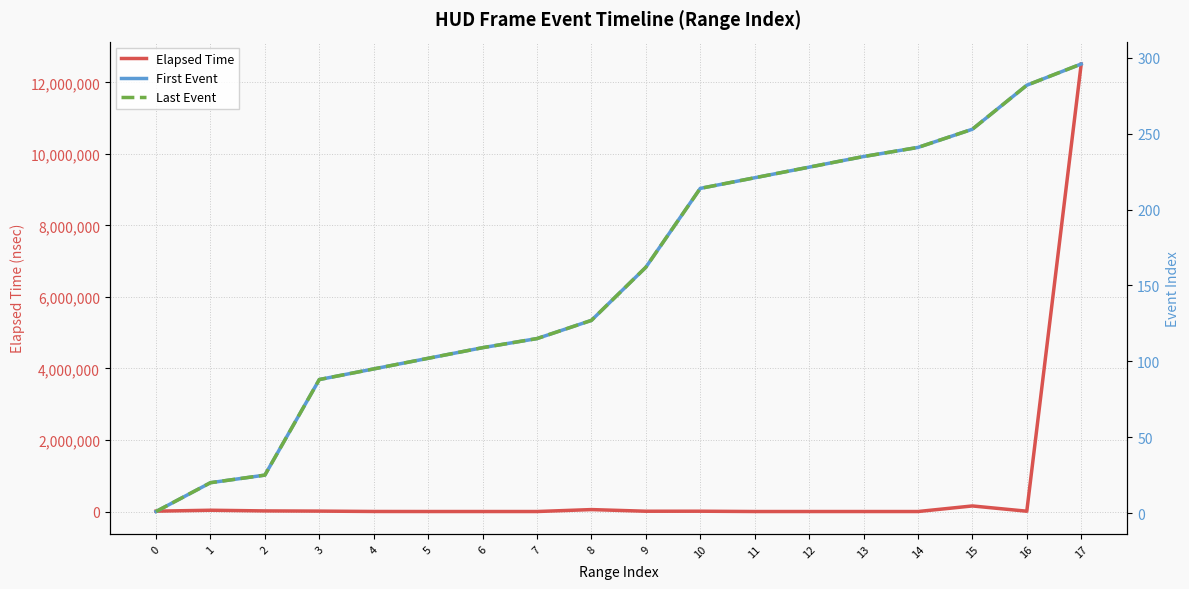

What is the total value across all series at 9?

9188